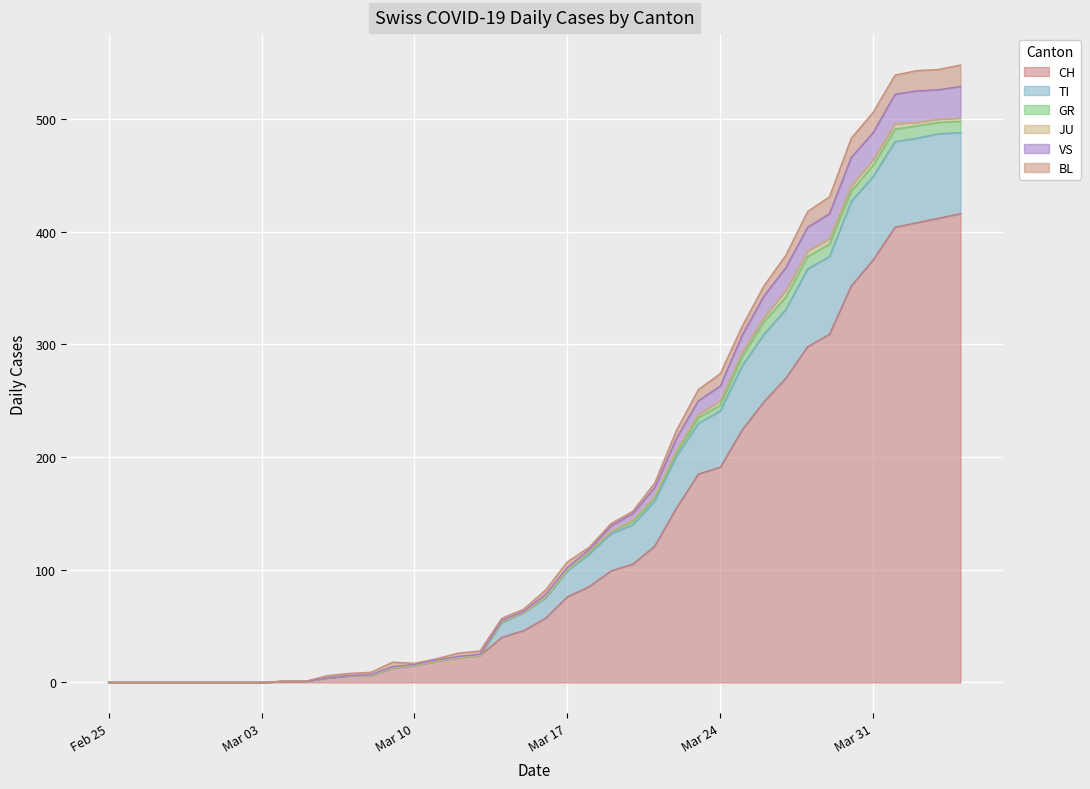

What is the highest value of the CH series?

416